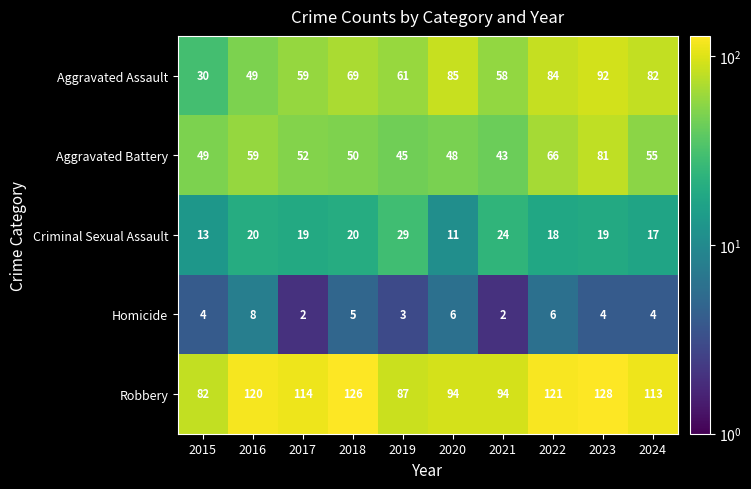

At which category is the sum across all series the highest?

2023